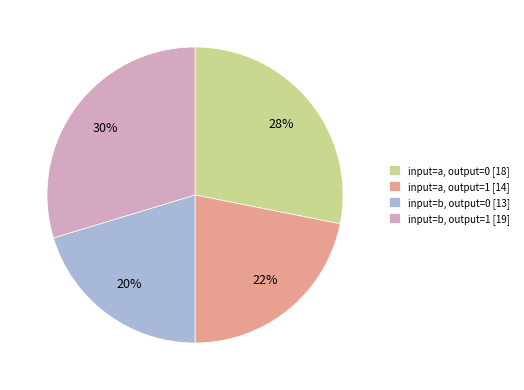

Which has a higher value, input=b, output=1 [19] or input=a, output=0 [18]?

input=b, output=1 [19]